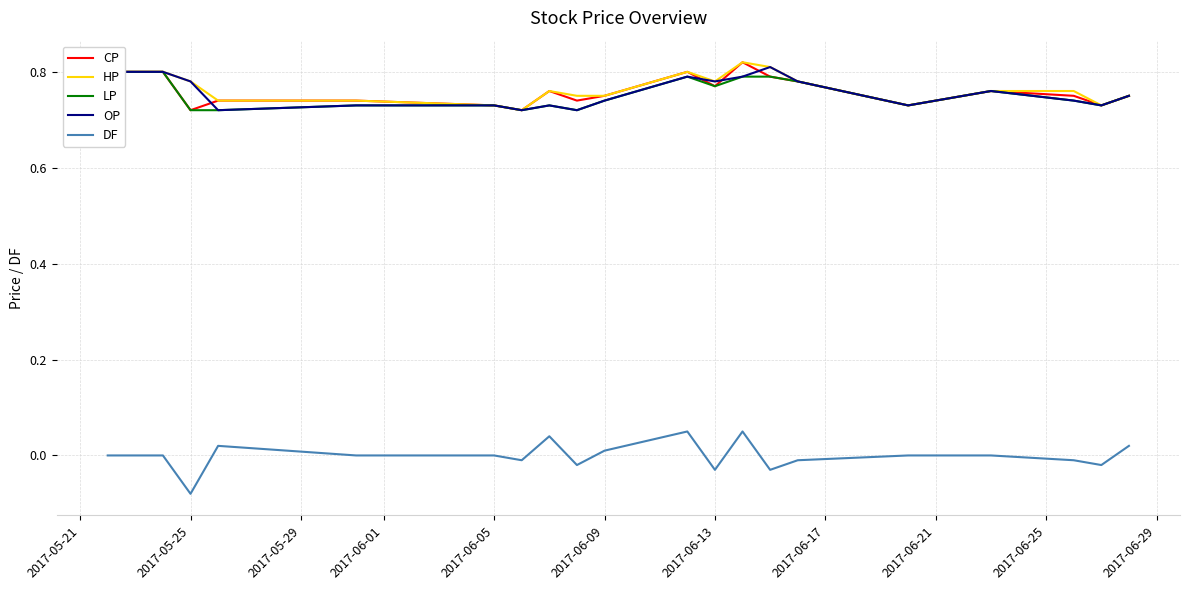

What is the sum of all HP values?

15.3